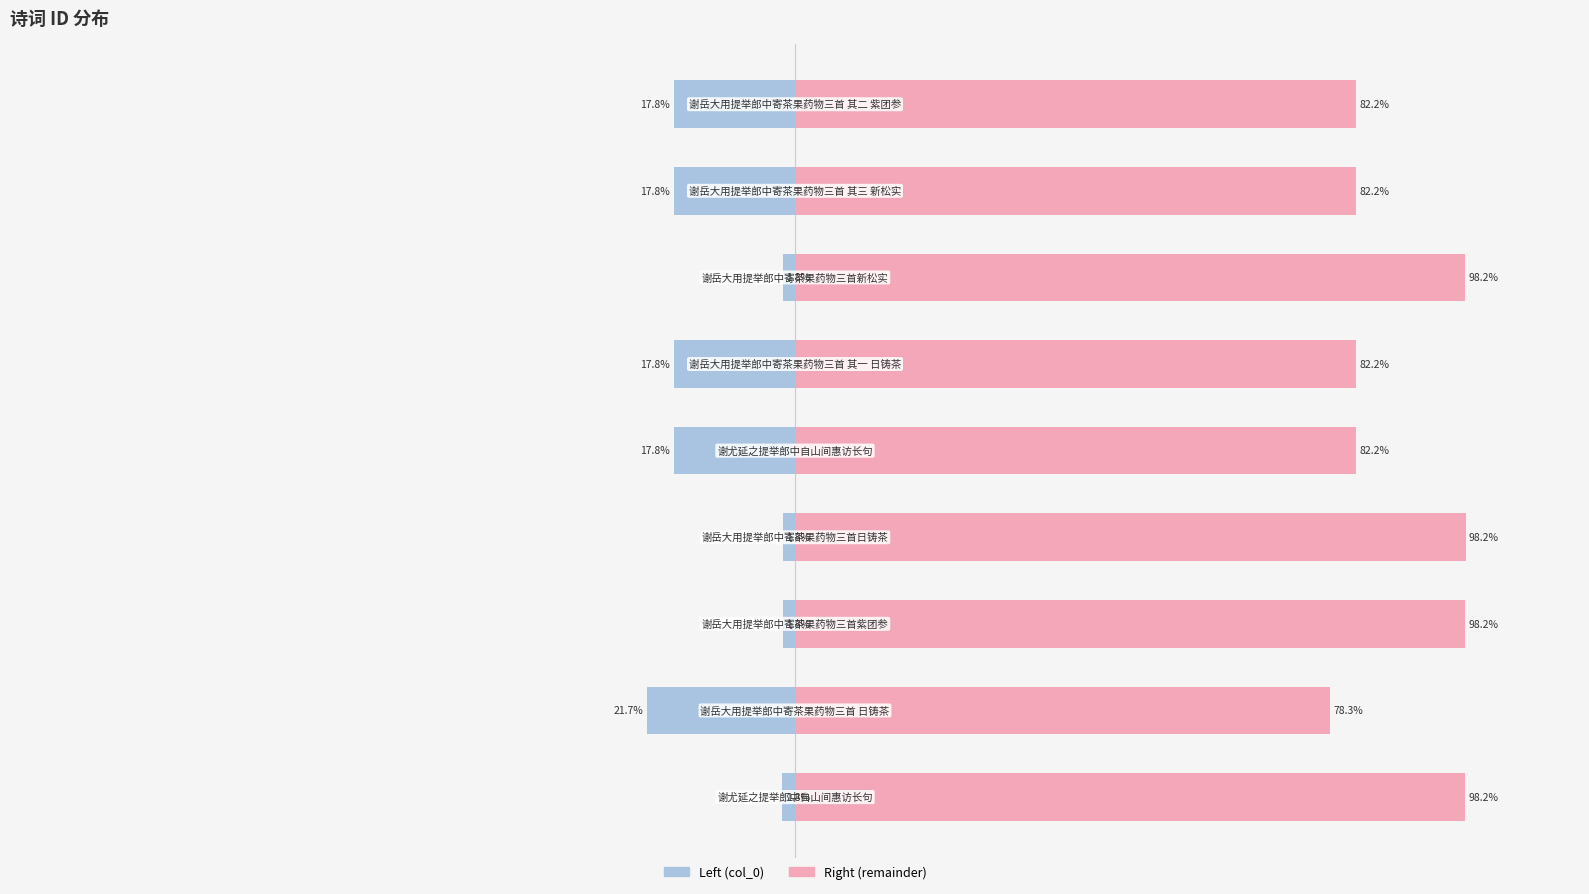

Does the chart contain stacked bars?

No